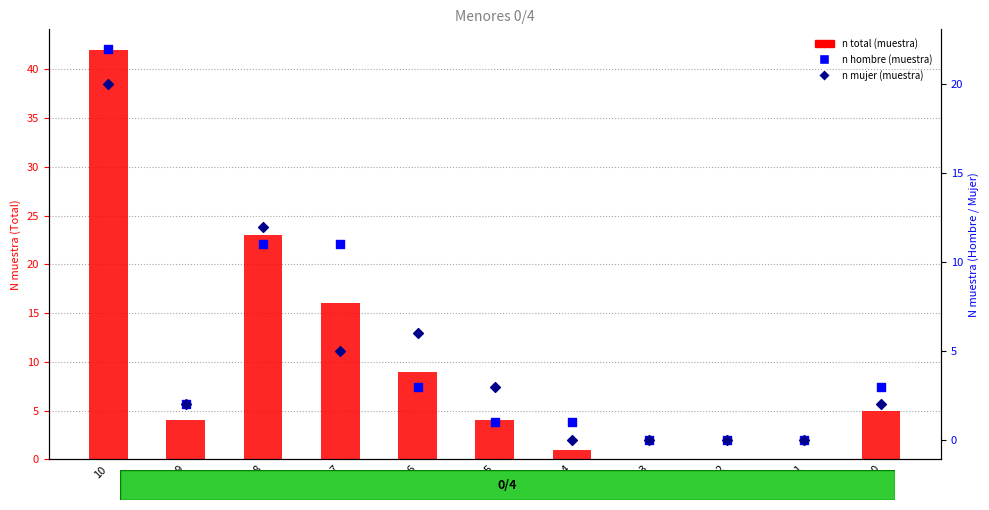

Is the value of n mujer (muestra) at 1 greater than the value of n hombre (muestra) at 8?

No